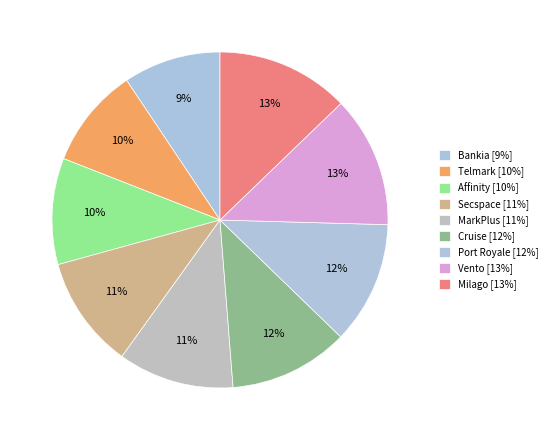

Which category has the smallest portion of the pie?

Bankia